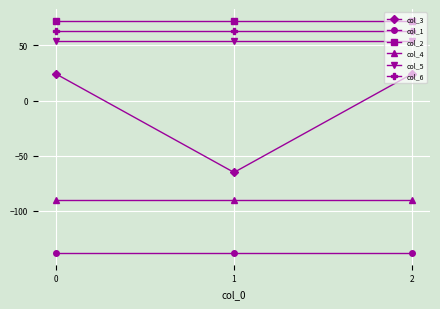

How many lines are shown in the chart?

6